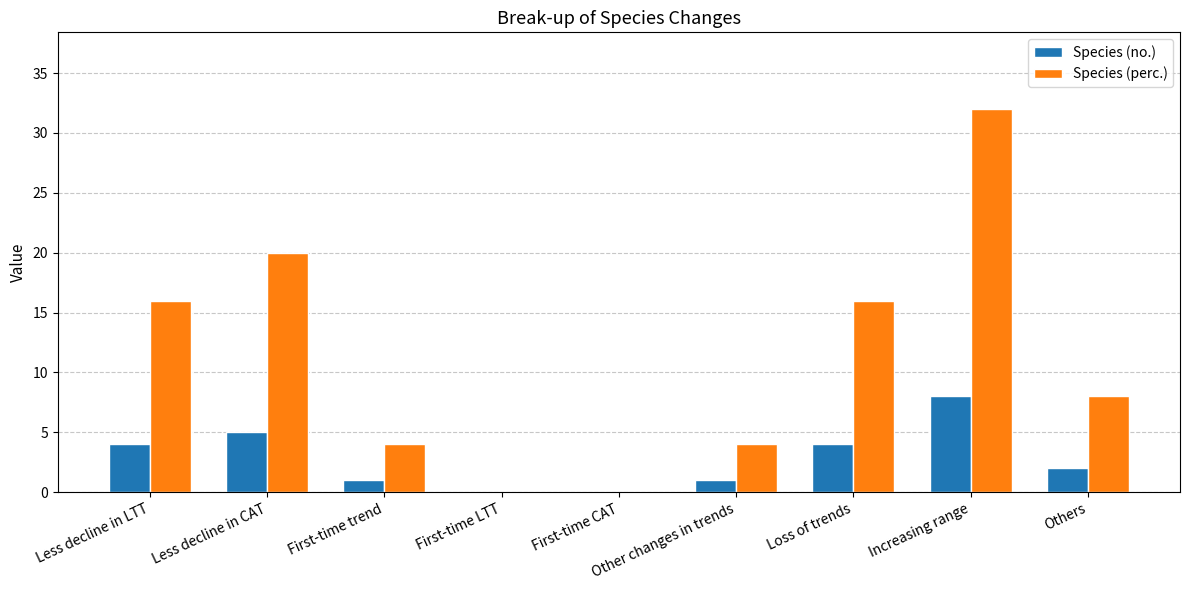

What is the sum of all Species (no.) values?

25